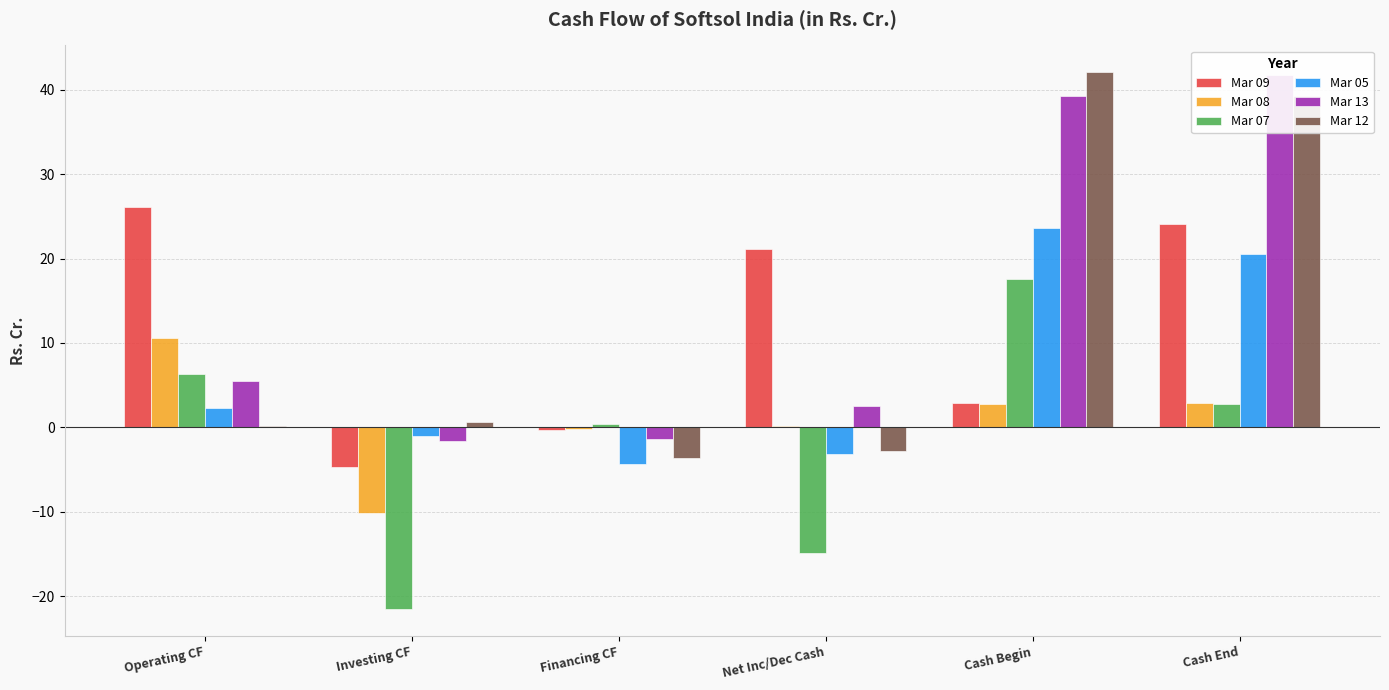

At which label is Mar 08 closest to 0?

Net Inc/Dec Cash